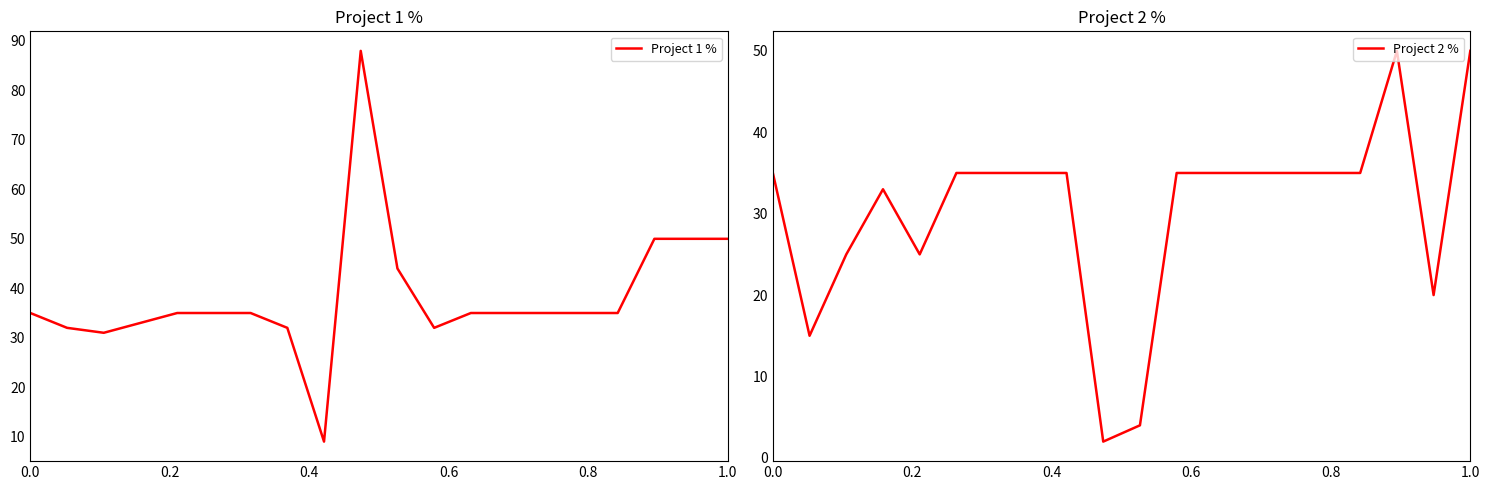

What are all the series names shown in the legend?

Project 1 %, Project 2 %